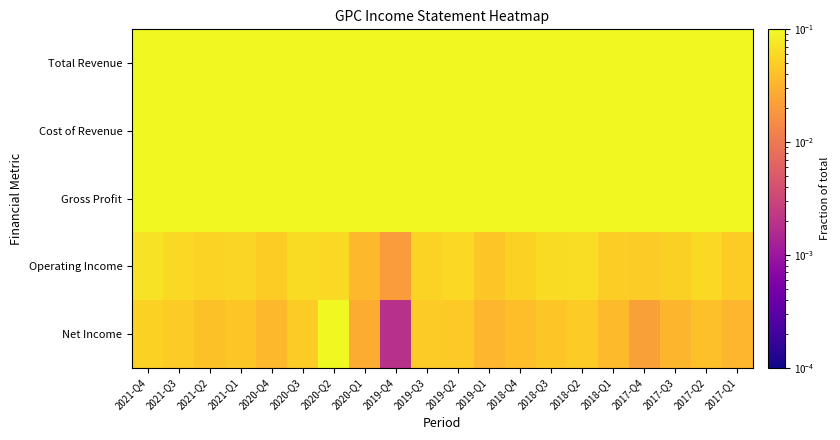

How many series are shown in this chart?

5